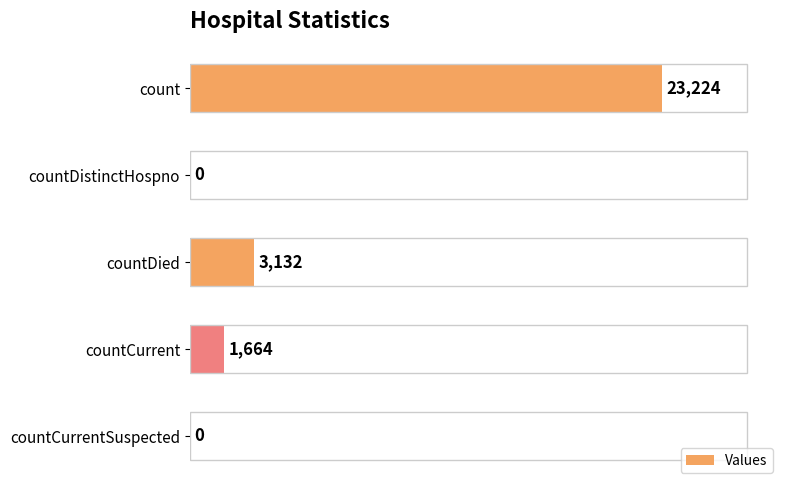

Which label corresponds to the largest value in the chart?

count